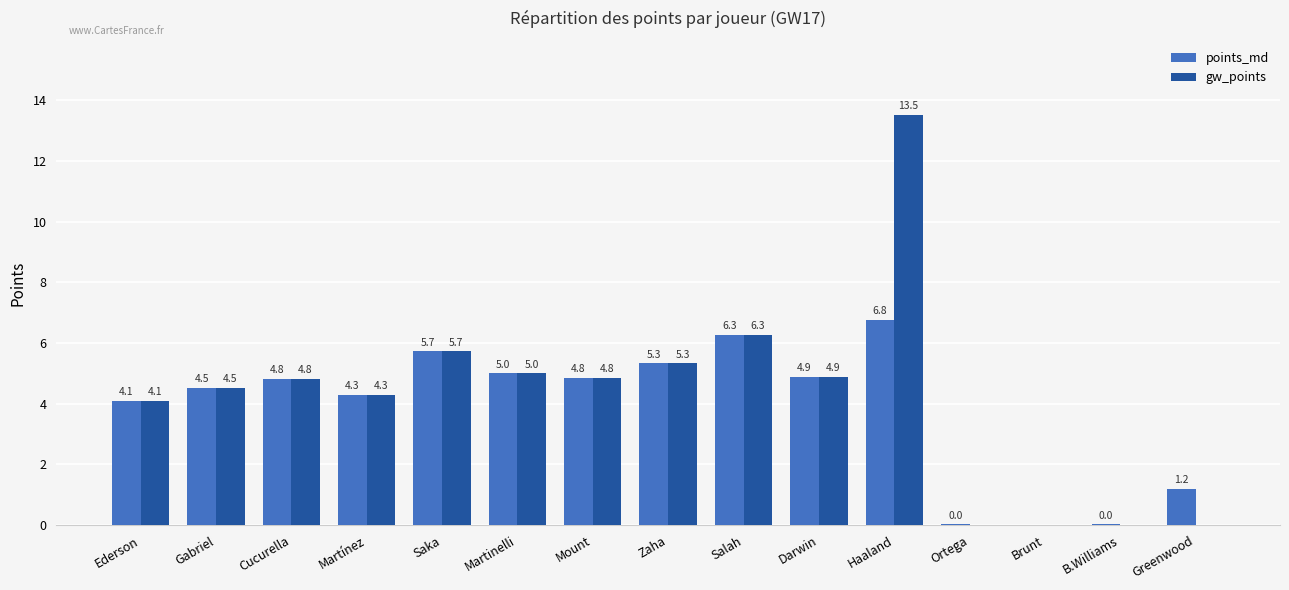

What is the average value of the points_md series?

3.9